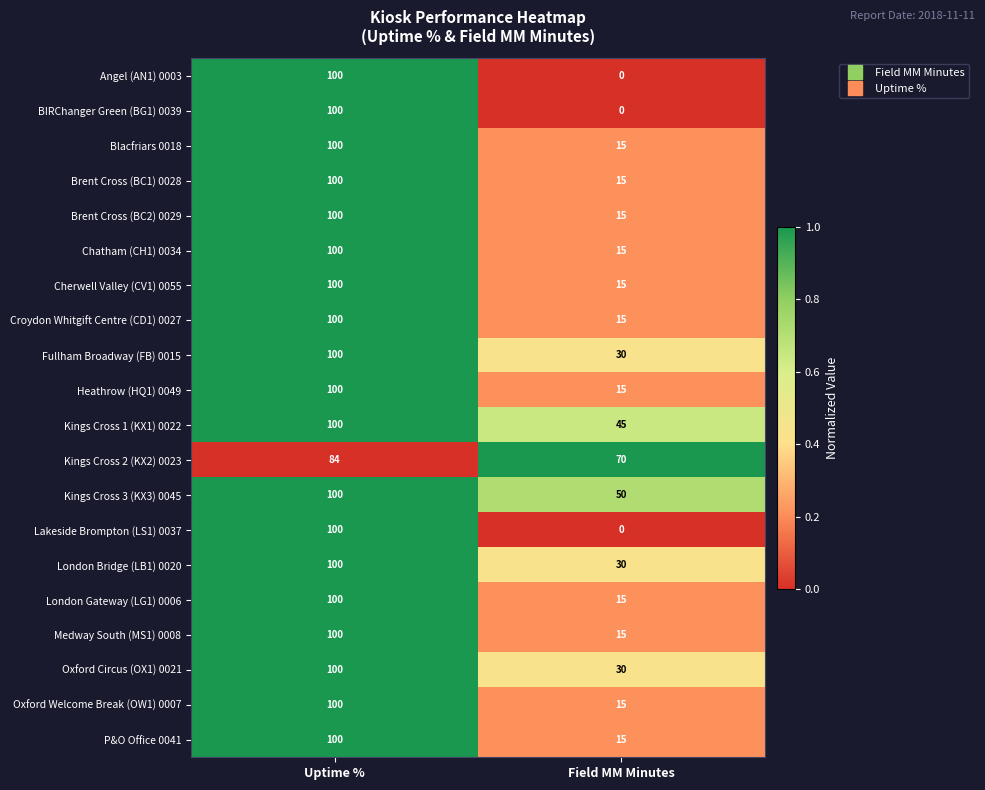

What is the difference between the maximum and minimum values in the Brent Cross (BC1) 0028 series?

85